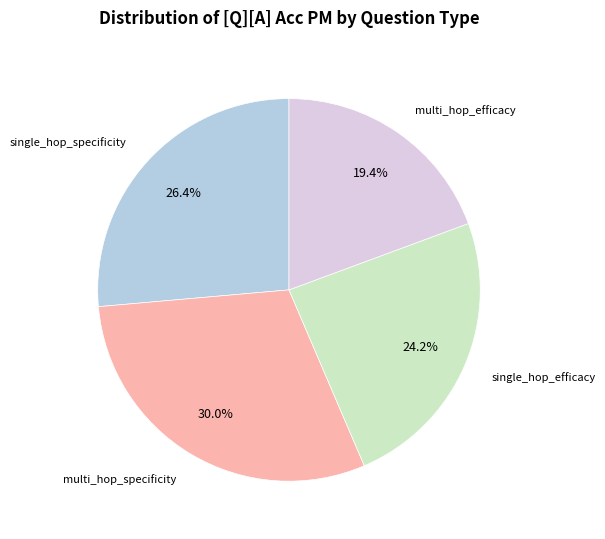

The single_hop_specificity slice represents 14% of the pie. True or false?

False